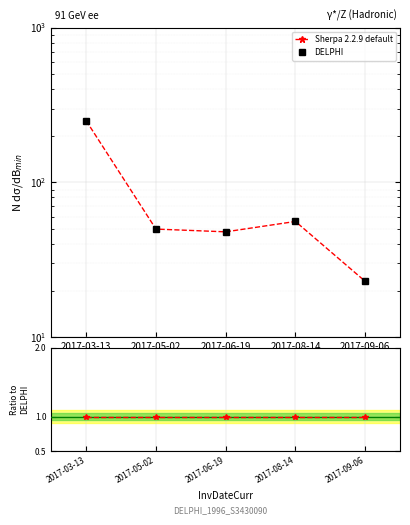

Count the number of categories in the chart.

5